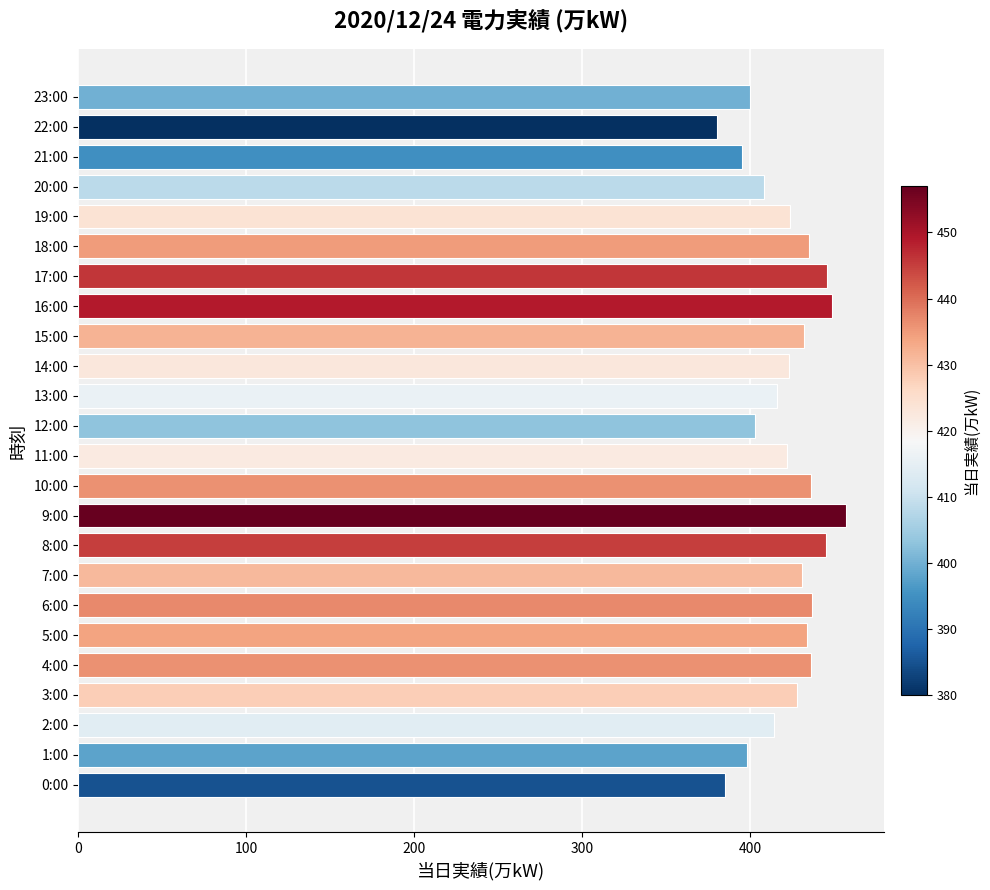

Approximately how many times larger is the value at 1:00 compared to 22:00?

1.0